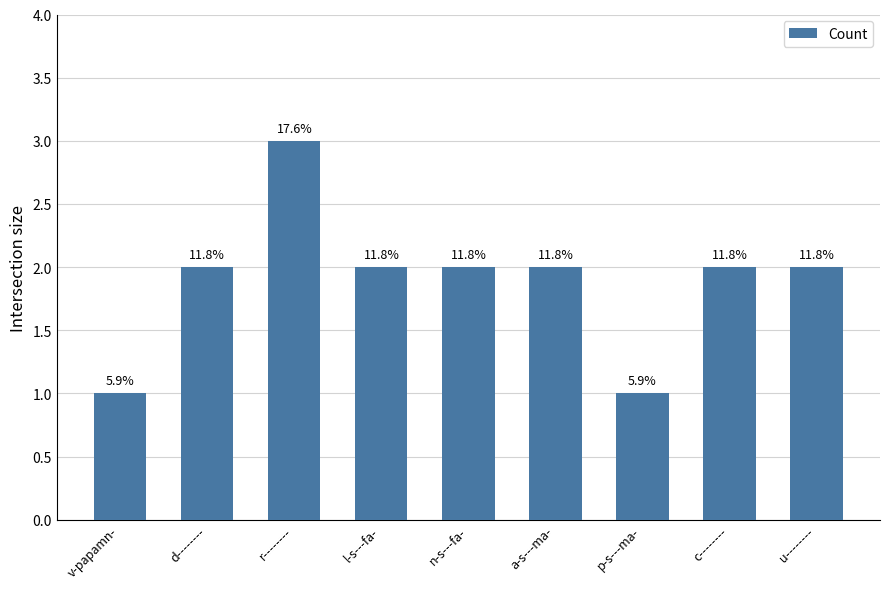

What is the difference between the values at l-s---fa- and r--------?

1